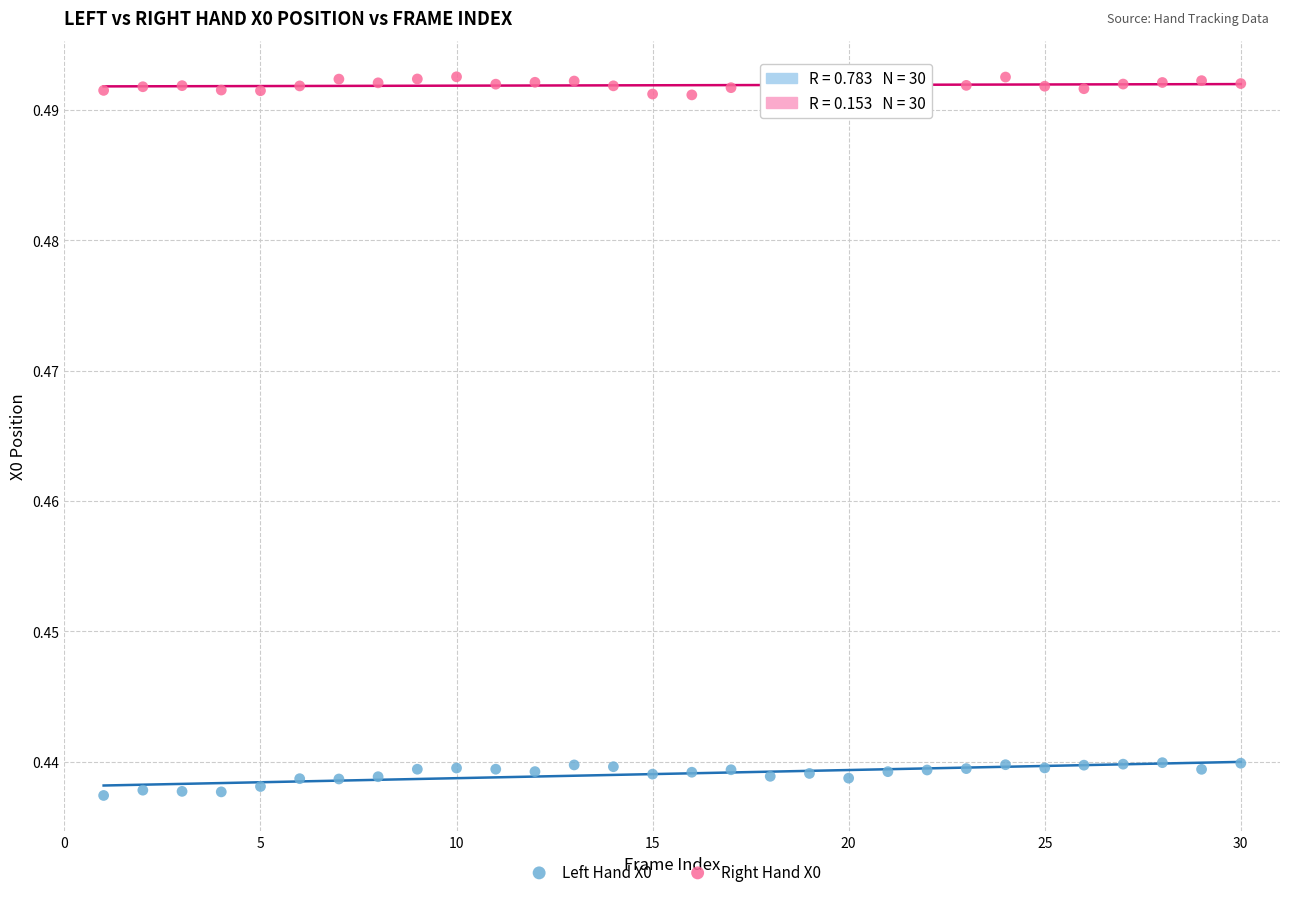

Which series has the widest spread of Y values?

Left Hand X0